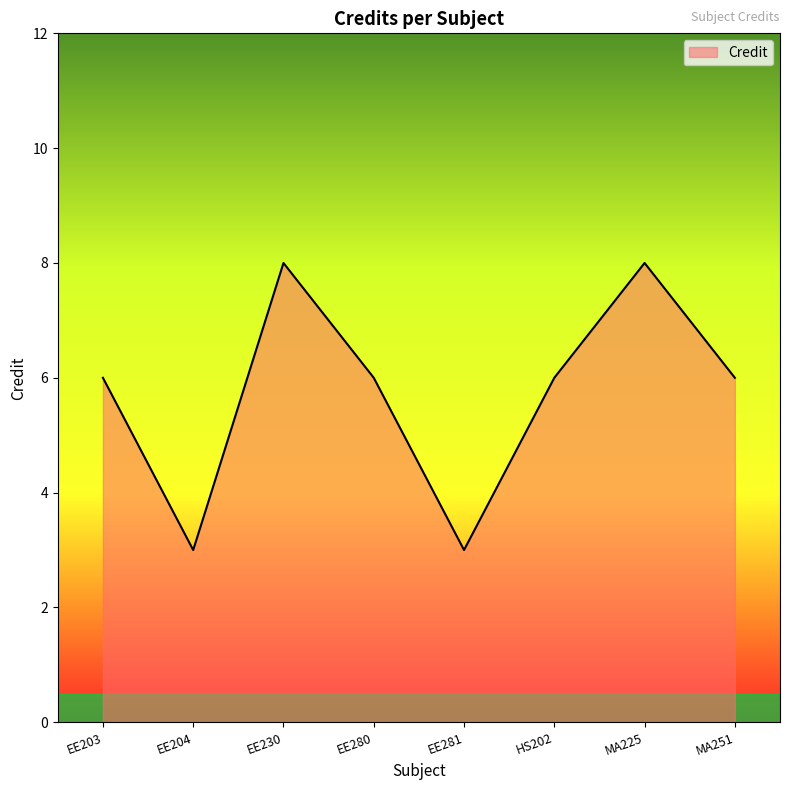

At which category does the data reach its first local valley?

EE204